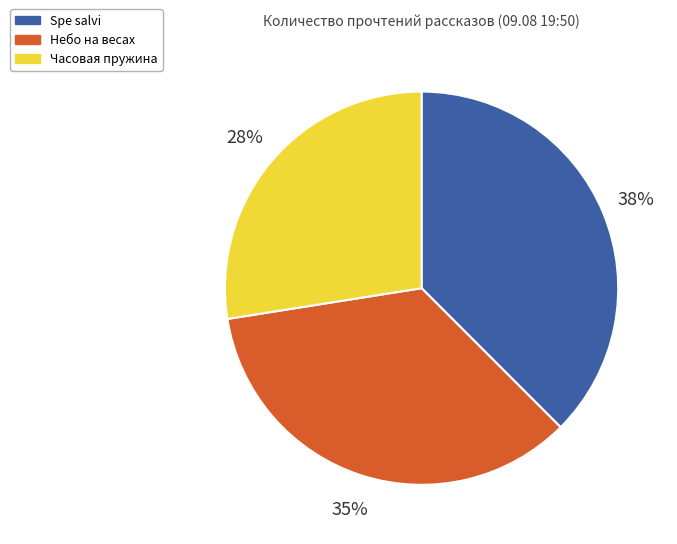

What is the ratio of the value at Небо на весах to the value at Spe salvi?

0.9